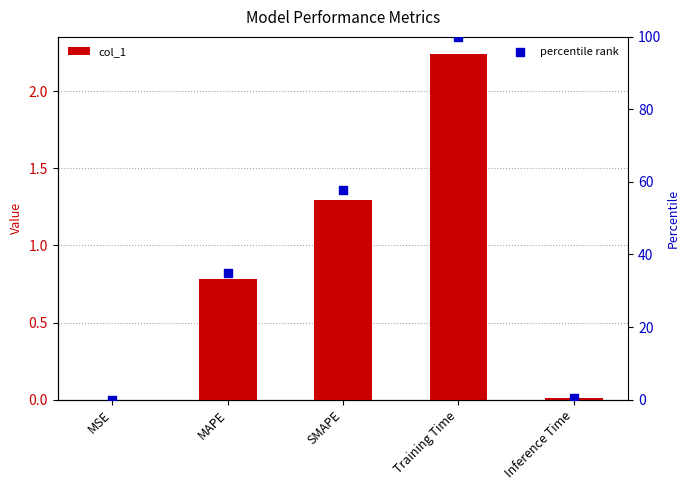

Which series has the largest total across all categories?

percentile rank